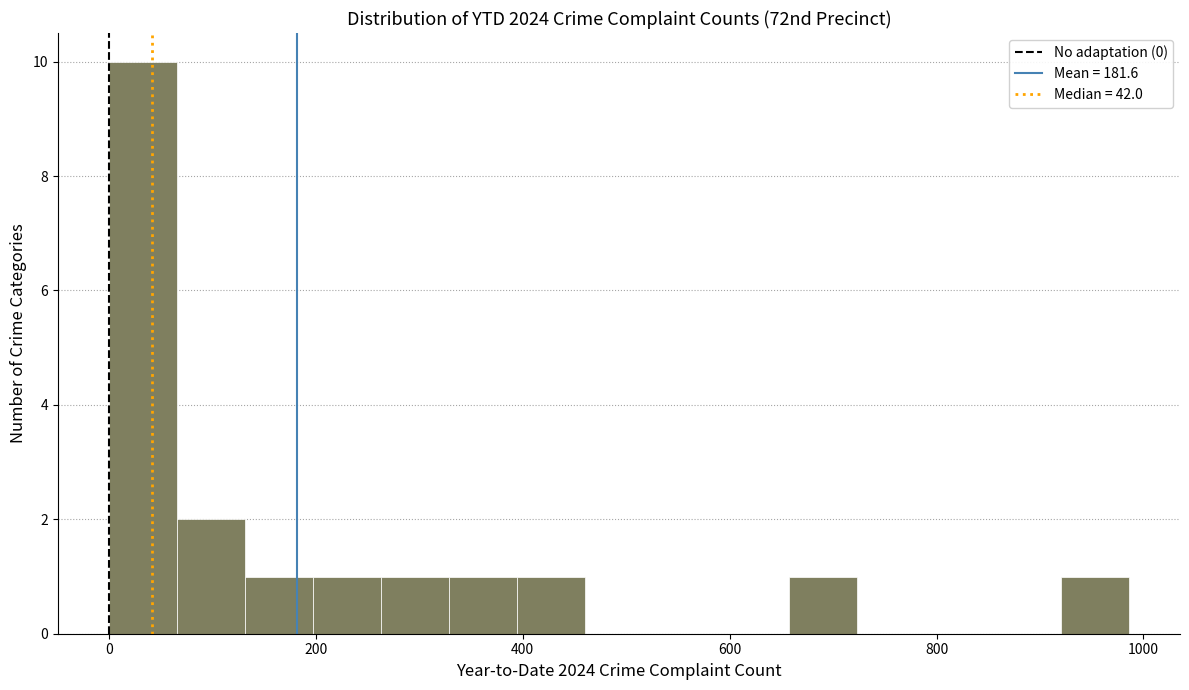

Around what value on the x-axis is the tallest bar? Give the approximate position of its centre, as read against the axis.

40